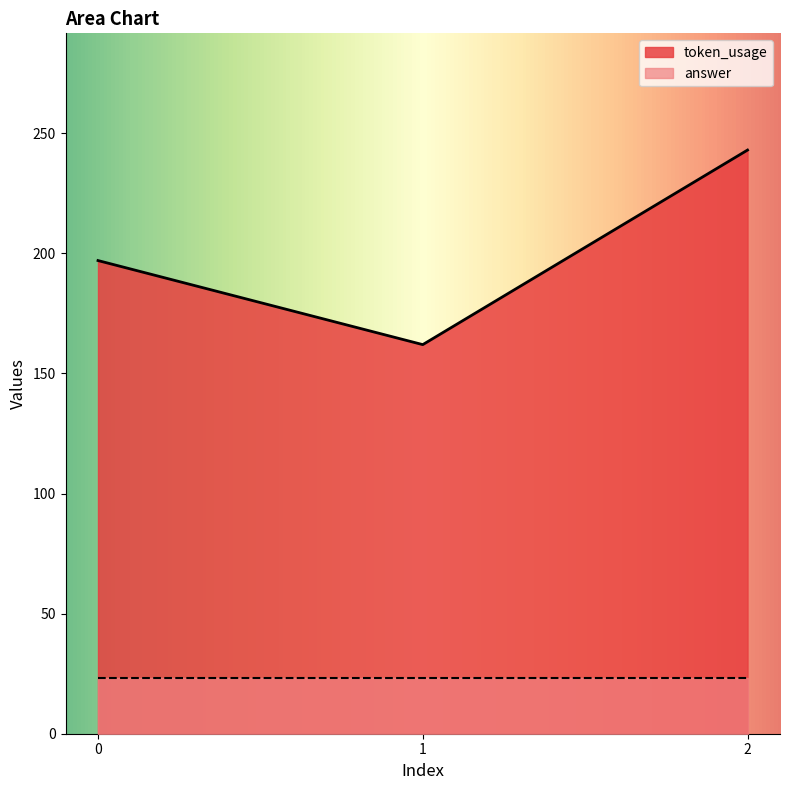

List the labels in order of value, smallest first.

1, 0, 2